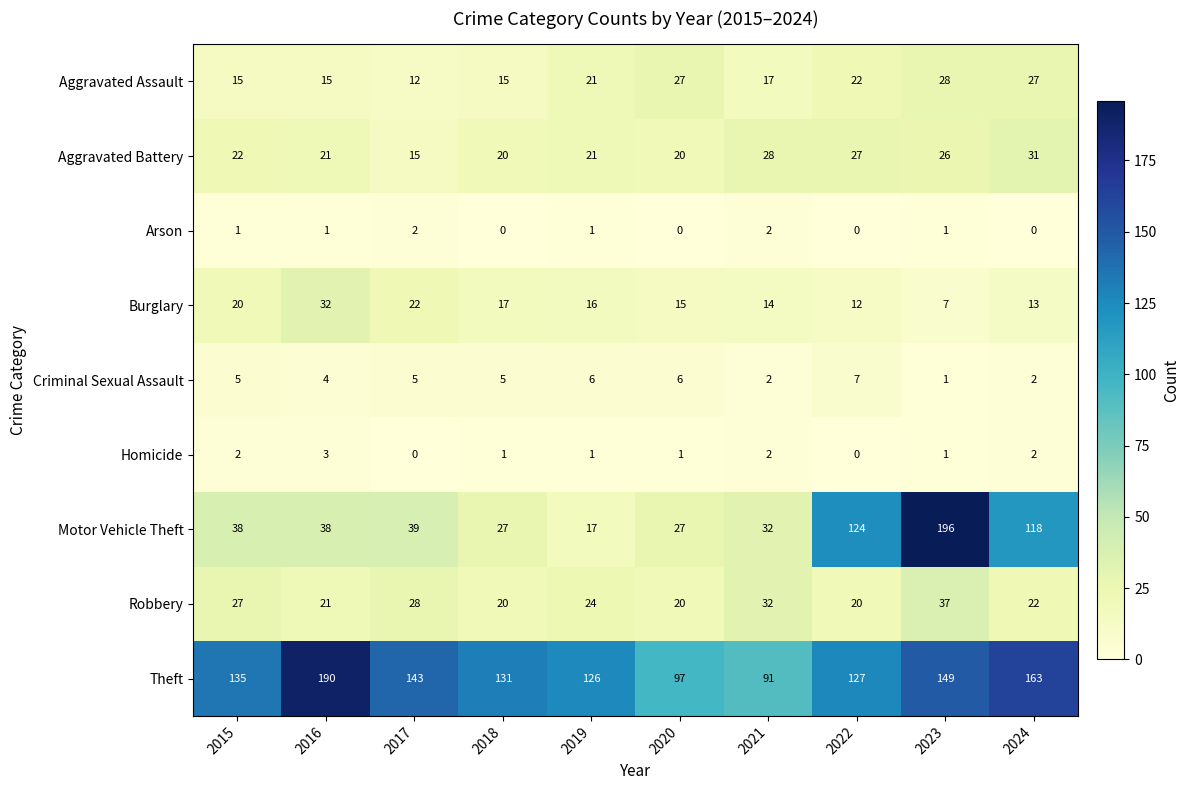

Read the Criminal Sexual Assault value at 2016.

4